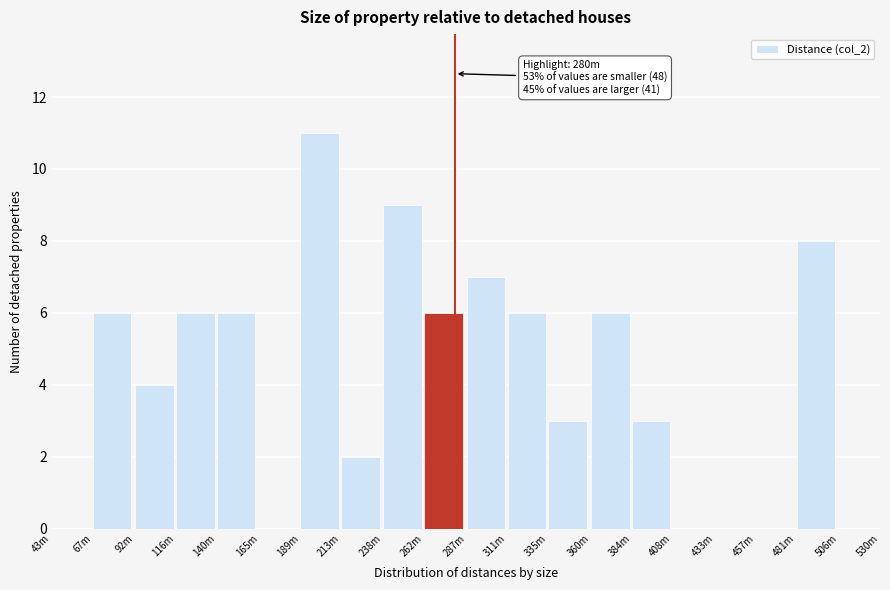

Reading left to right, transcribe all the data shown in this chart.

43m=0	67m=6	92m=4	116m=6	140m=6	165m=0	189m=11	213m=2	238m=9	262m=6	287m=7	311m=6	335m=3	360m=6	384m=3	408m=0	433m=0	457m=0	481m=8	506m=0